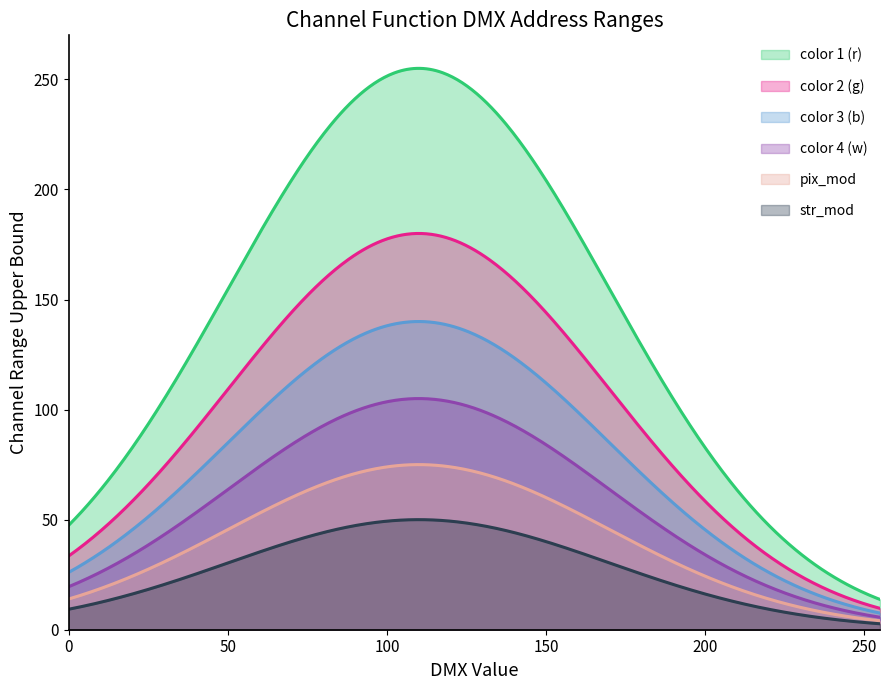

True or false: color 1 (r) and pix_mod cross at least once.

False